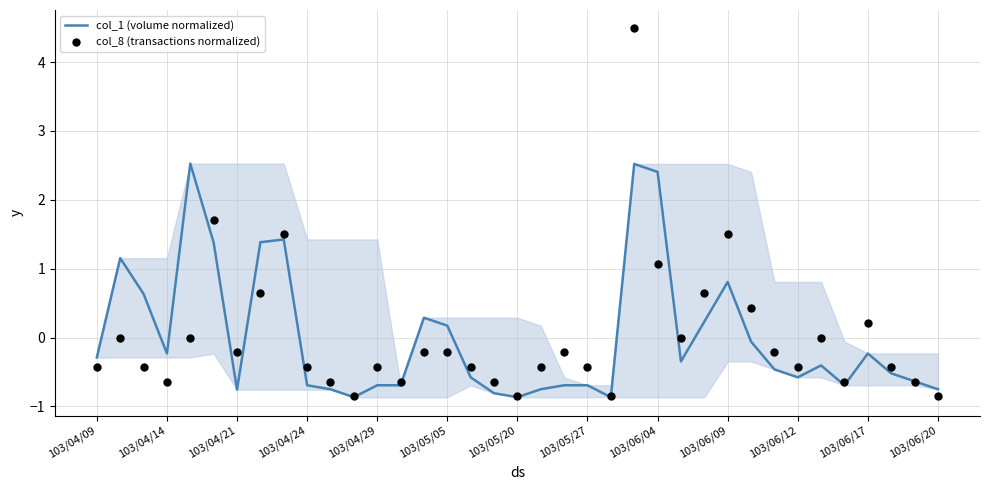

Which series reaches the maximum Y coordinate?

col_8 (transactions normalized)